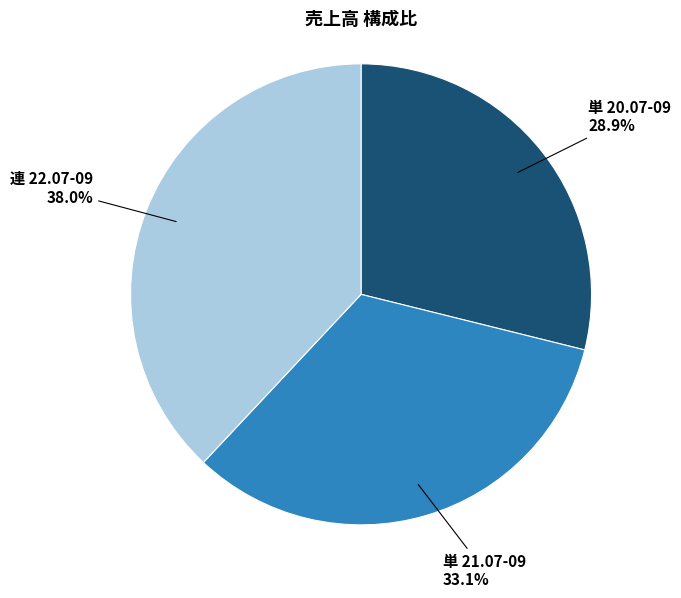

Is there a majority slice in this chart?

No